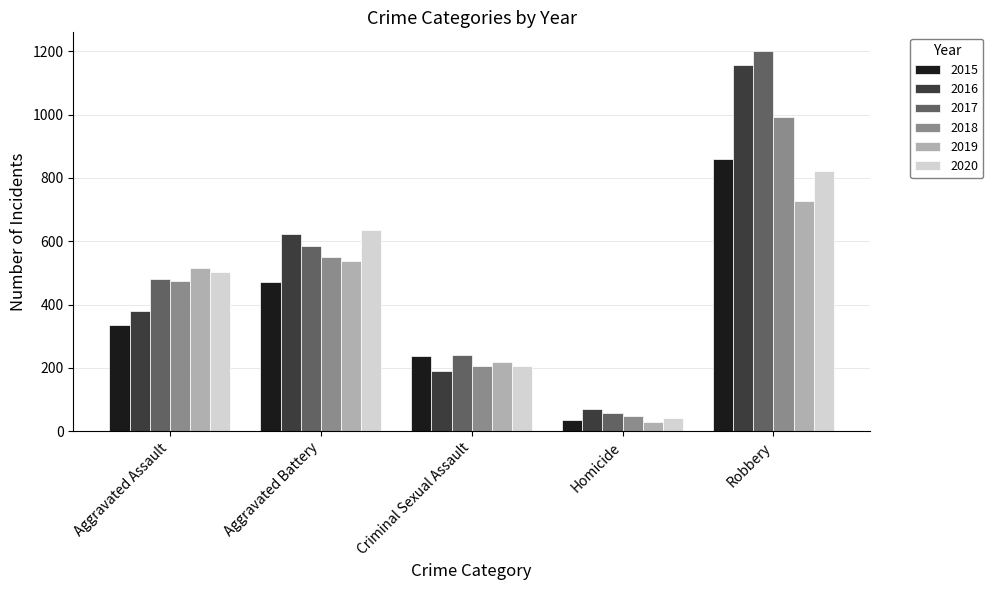

Reading left to right, list all the values displayed in this chart.

2015: Aggravated Assault=336	Aggravated Battery=471	Criminal Sexual Assault=237	Homicide=34	Robbery=860
2016: Aggravated Assault=379	Aggravated Battery=622	Criminal Sexual Assault=191	Homicide=69	Robbery=1157
2017: Aggravated Assault=482	Aggravated Battery=586	Criminal Sexual Assault=242	Homicide=57	Robbery=1200
2018: Aggravated Assault=475	Aggravated Battery=551	Criminal Sexual Assault=205	Homicide=49	Robbery=993
2019: Aggravated Assault=514	Aggravated Battery=536	Criminal Sexual Assault=218	Homicide=28	Robbery=727
2020: Aggravated Assault=502	Aggravated Battery=635	Criminal Sexual Assault=205	Homicide=42	Robbery=822